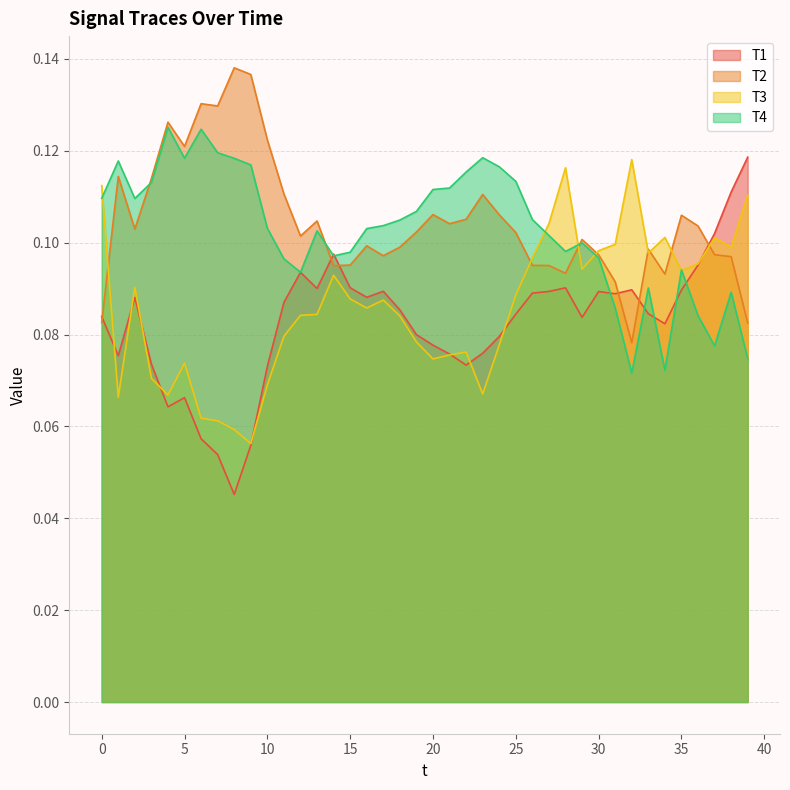

How many distinct data groups are displayed?

4